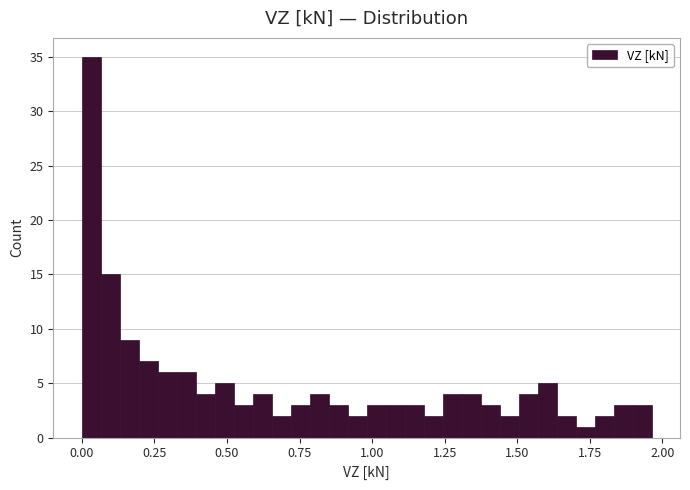

Around what value on the x-axis is the tallest bar? Give the approximate position of its centre, as read against the axis.

0.05